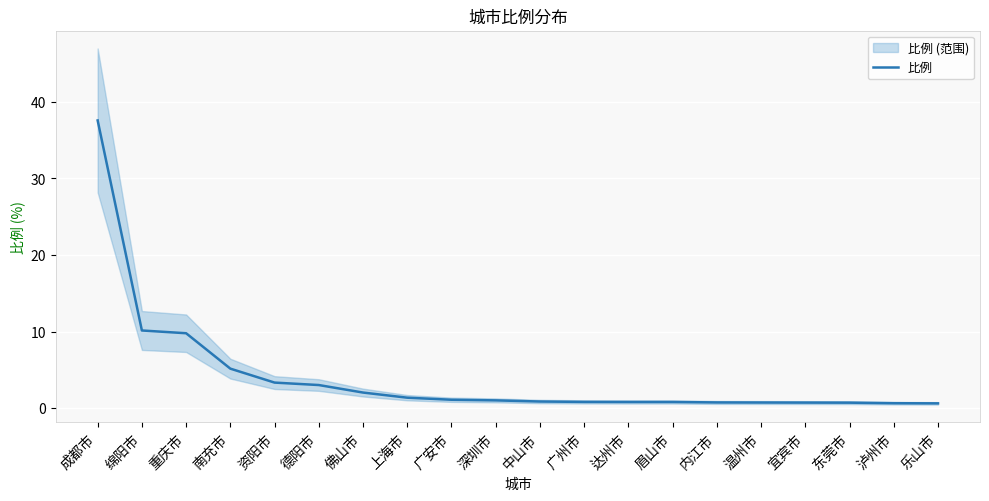

Reading right to left, extract all data points from this chart.

0.6	0.7	0.7	0.7	0.8	0.8	0.8	0.8	0.8	0.9	1.0	1.1	1.4	2.0	3.0	3.4	5.2	9.8	10.2	37.6